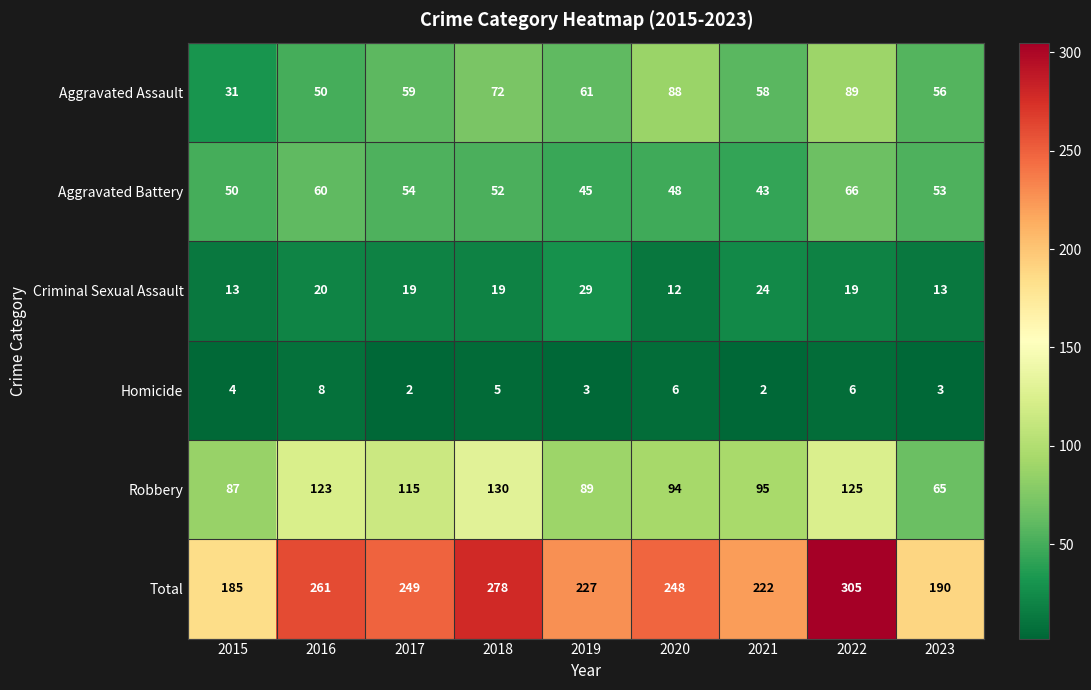

Which series has the widest spread of values?

Total